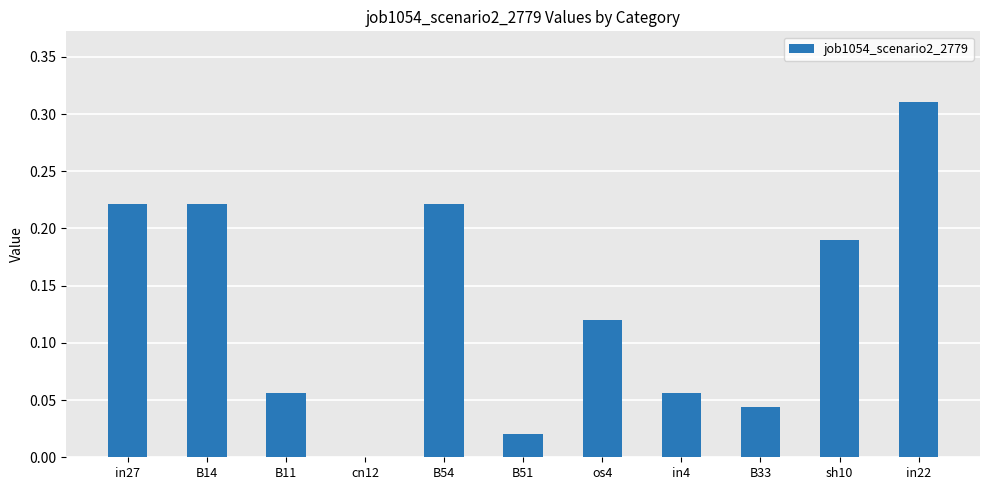

The value at cn12 is 0.0. True or false?

True